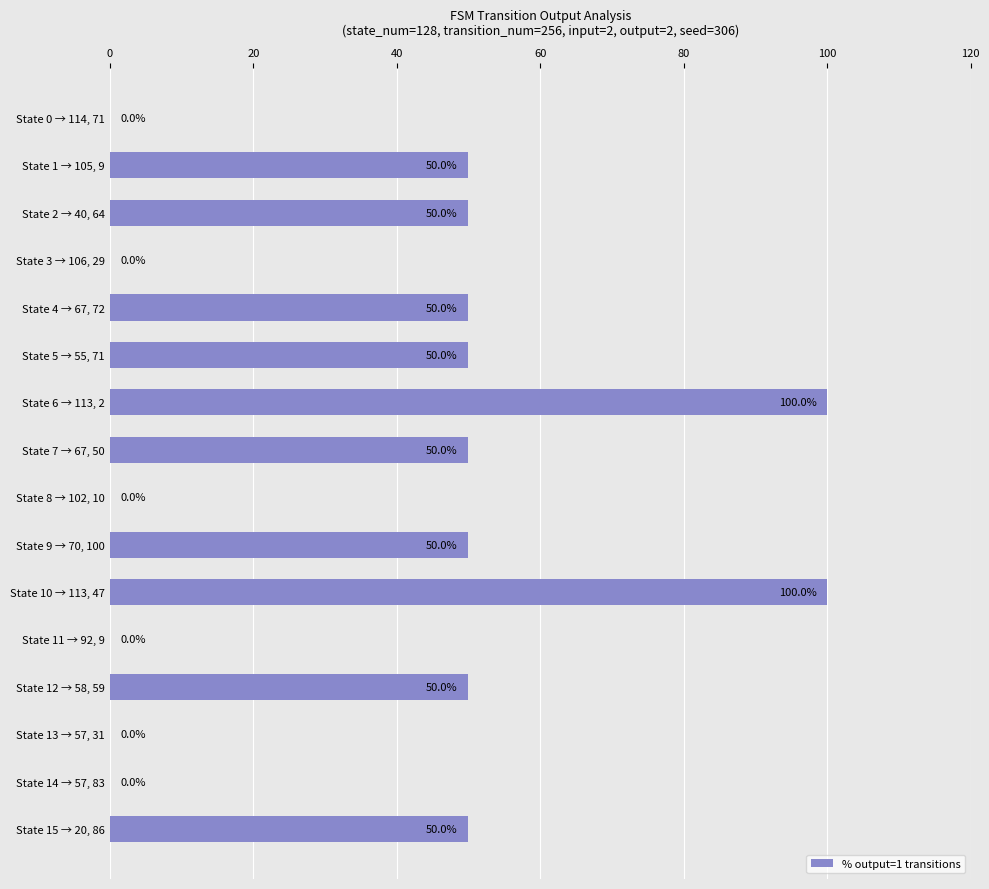

How many values are between 0 and 50?

14